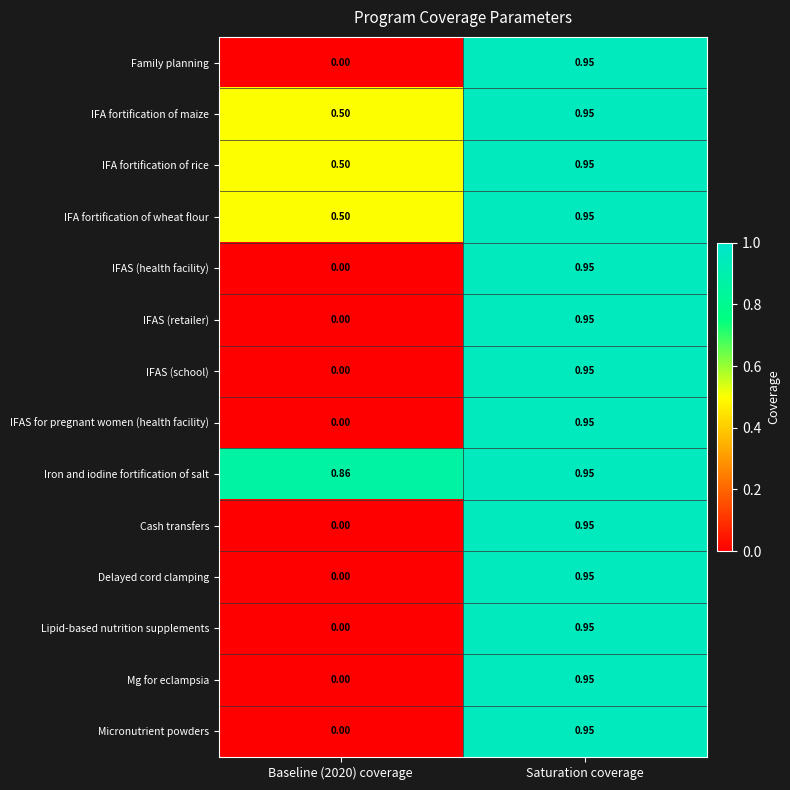

How many series are shown in this chart?

14